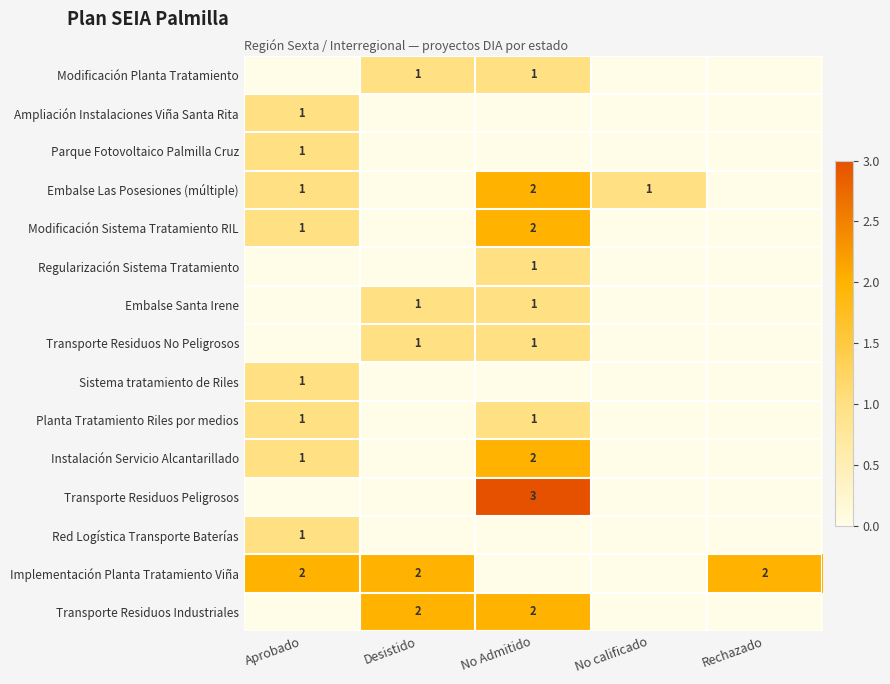

Between Rechazado and Desistido, which is larger?

Desistido